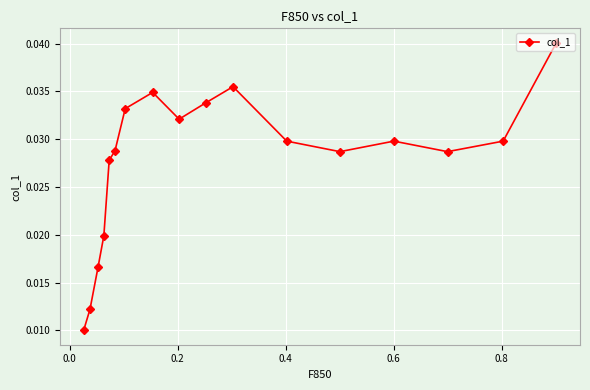

How many values are between 0 and 1?

17